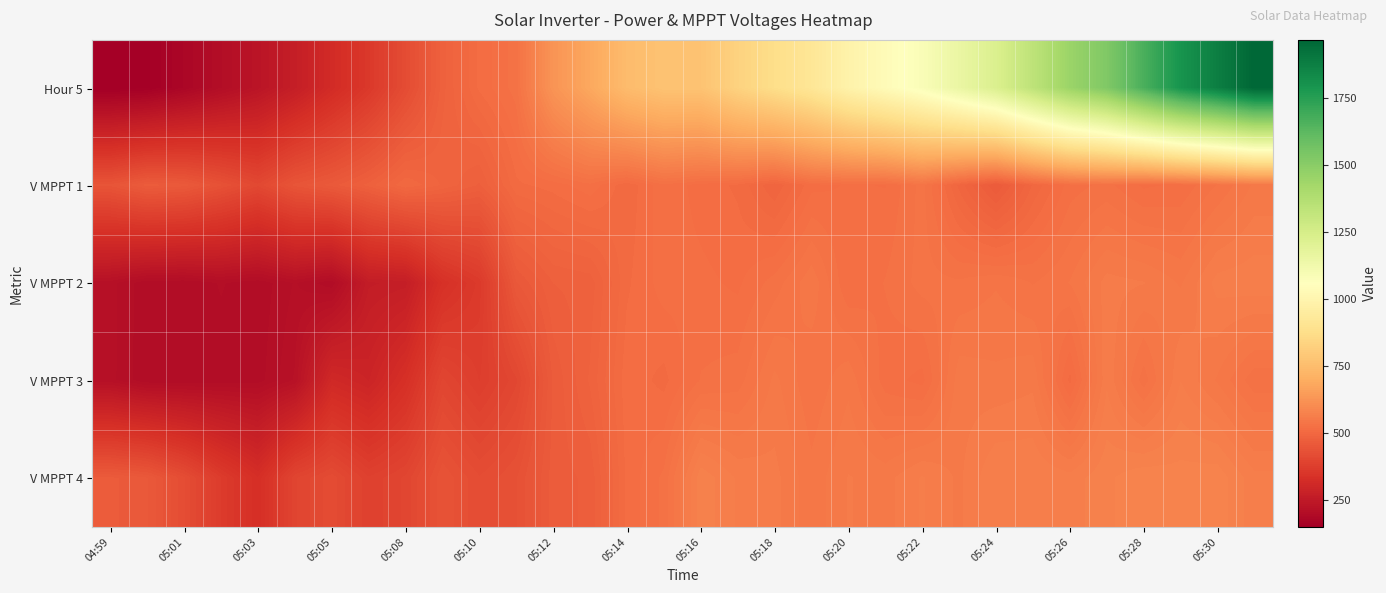

Which series has the largest range (max minus min)?

Hour 5